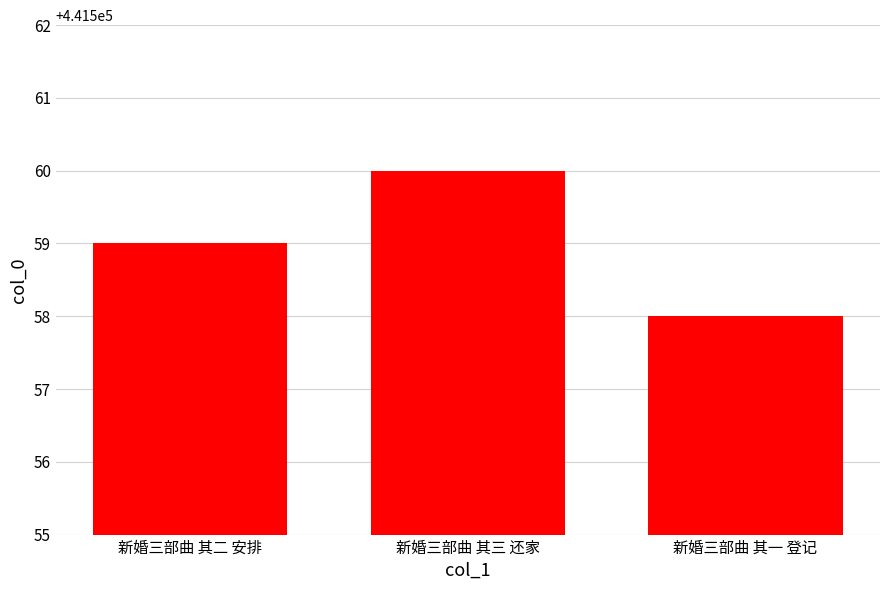

At which category does the chart reach its minimum across all series?

新婚三部曲 其一 登记